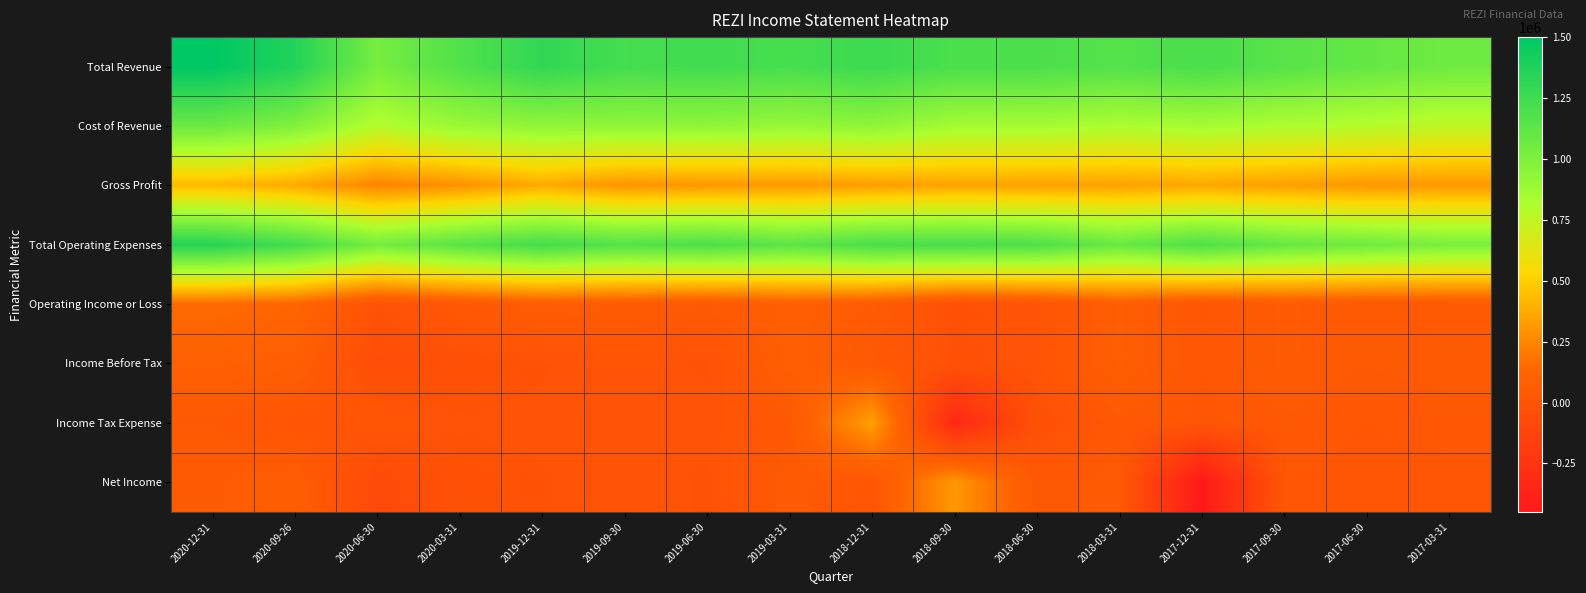

Reading left to right, what are all the values shown in this chart?

Total Revenue: 2020-12-31=1501000	2020-09-26=1362000	2020-06-30=1029000	2020-03-31=1179000	2019-12-31=1304000	2019-09-30=1226000	2019-06-30=1242000	2019-03-31=1216000	2018-12-31=1266000	2018-09-30=1200000	2018-06-30=1196000	2018-03-31=1165000	2017-12-31=1209000	2017-09-30=1152000	2017-06-30=1096000	2017-03-31=1062000
Cost of Revenue: 2020-12-31=1076000	2020-09-26=990000	2020-06-30=789000	2020-03-31=892000	2019-12-31=930000	2019-09-30=932000	2019-06-30=933000	2019-03-31=903000	2018-12-31=936000	2018-09-30=853000	2018-06-30=850000	2018-03-31=822000	2017-12-31=848000	2017-09-30=816000	2017-06-30=788000	2017-03-31=751000
Gross Profit: 2020-12-31=425000	2020-09-26=372000	2020-06-30=240000	2020-03-31=287000	2019-12-31=374000	2019-09-30=294000	2019-06-30=309000	2019-03-31=313000	2018-12-31=330000	2018-09-30=347000	2018-06-30=346000	2018-03-31=343000	2017-12-31=361000	2017-09-30=336000	2017-06-30=308000	2017-03-31=311000
Total Operating Expenses: 2020-12-31=1349000	2020-09-26=1231000	2020-06-30=1035000	2020-03-31=1145000	2019-12-31=1232000	2019-09-30=1167000	2019-06-30=1200000	2019-03-31=1131000	2018-12-31=1208000	2018-09-30=1218000	2018-06-30=1190000	2018-03-31=1087000	2017-12-31=1188000	2017-09-30=1095000	2017-06-30=1057000	2017-03-31=1015000
Operating Income or Loss: 2020-12-31=152000	2020-09-26=131000	2020-06-30=-6000	2020-03-31=34000	2019-12-31=72000	2019-09-30=59000	2019-06-30=42000	2019-03-31=85000	2018-12-31=58000	2018-09-30=-18000	2018-06-30=6000	2018-03-31=78000	2017-12-31=21000	2017-09-30=57000	2017-06-30=39000	2017-03-31=47000
Income Before Tax: 2020-12-31=97000	2020-09-26=82000	2020-06-30=-53000	2020-03-31=-25000	2019-12-31=-10000	2019-09-30=8000	2019-06-30=-11000	2019-03-31=84000	2018-12-31=38000	2018-09-30=-18000	2018-06-30=5000	2018-03-31=79000	2017-12-31=22000	2017-09-30=58000	2017-06-30=39000	2017-03-31=47000
Income Tax Expense: 2020-12-31=38000	2020-09-26=7000	2020-06-30=23000	2020-03-31=-4000	2019-12-31=-1000	2019-09-30=0	2019-06-30=0	2019-03-31=36000	2018-12-31=339100	2018-09-30=-329000	2018-06-30=-25000	2018-03-31=34000	2017-12-31=18000	2017-09-30=35000	2017-06-30=23000	2017-03-31=31000
Net Income: 2020-12-31=59000	2020-09-26=75000	2020-06-30=-76000	2020-03-31=-21000	2019-12-31=-9000	2019-09-30=8000	2019-06-30=-11000	2019-03-31=48000	2018-12-31=16000	2018-09-30=311000	2018-06-30=33000	2018-03-31=45000	2017-12-31=-449000	2017-09-30=23000	2017-06-30=16000	2017-03-31=16000